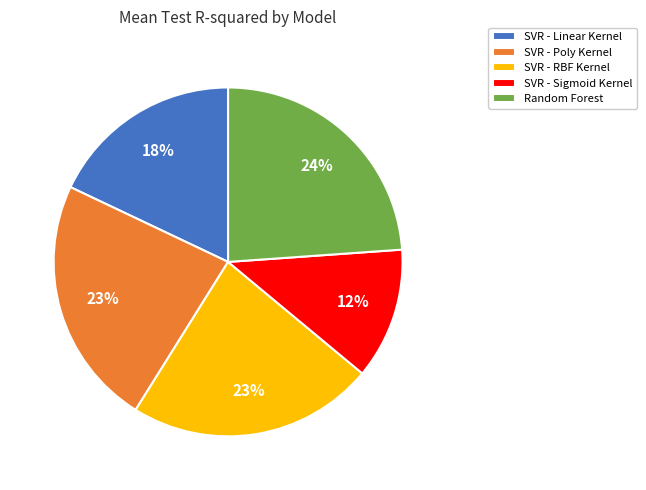

Is the sum of SVR - RBF Kernel and Random Forest greater than half?

No